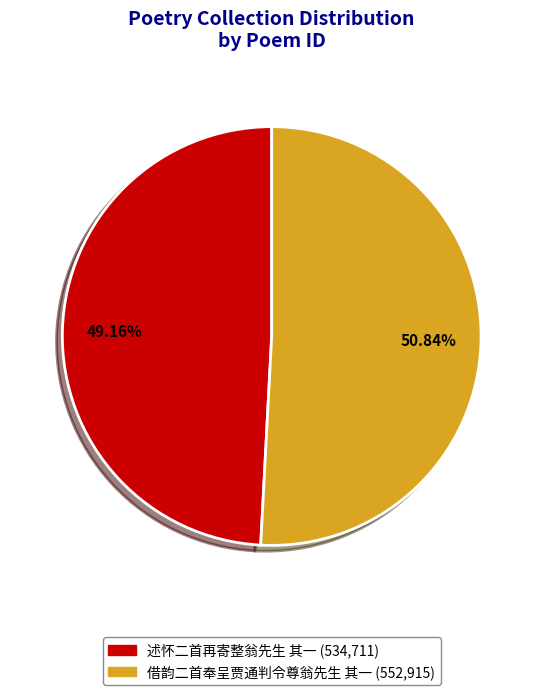

To the nearest percent, what portion does 述怀二首再寄整翁先生 其一 represent?

49%